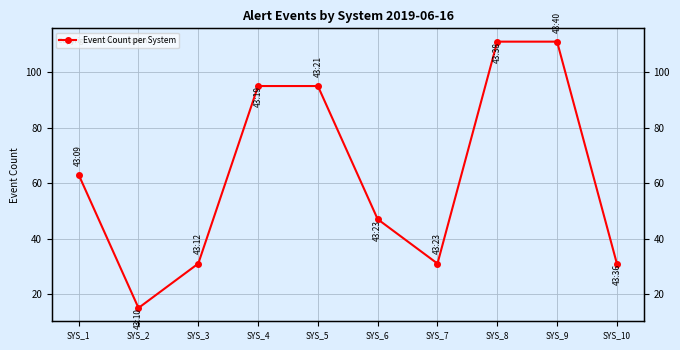

Does the chart display data point markers on the line(s)?

Yes